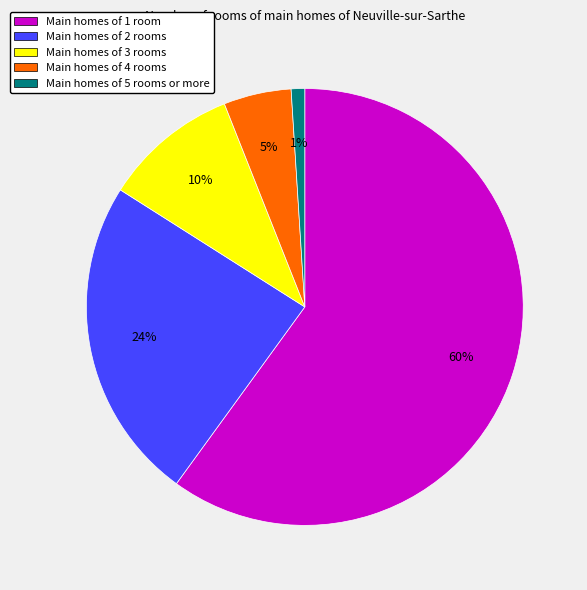

Is it true that Main homes of 5 rooms or more is 1% of the pie?

True